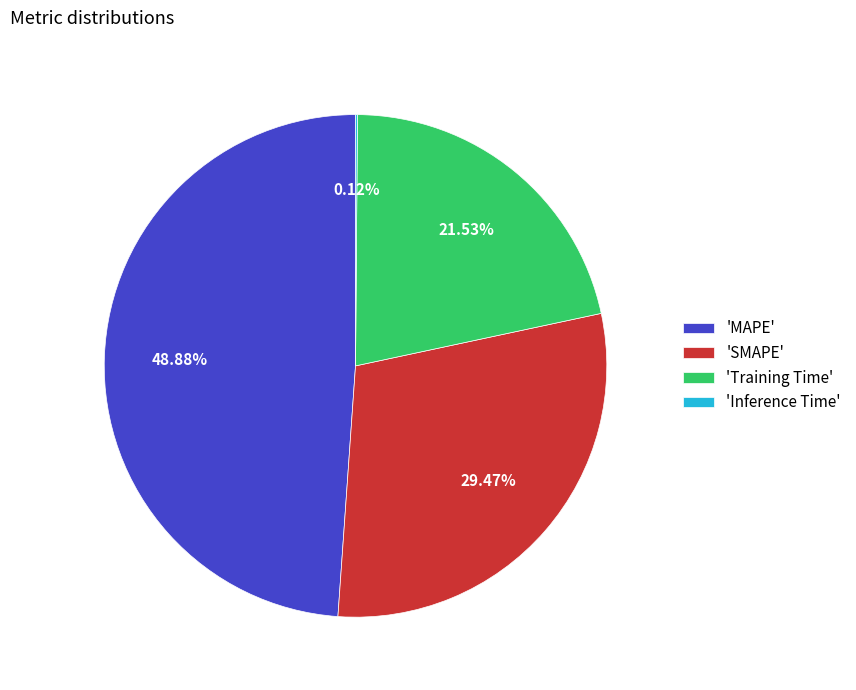

Is the sum of 'MAPE' and 'SMAPE' greater than half?

Yes